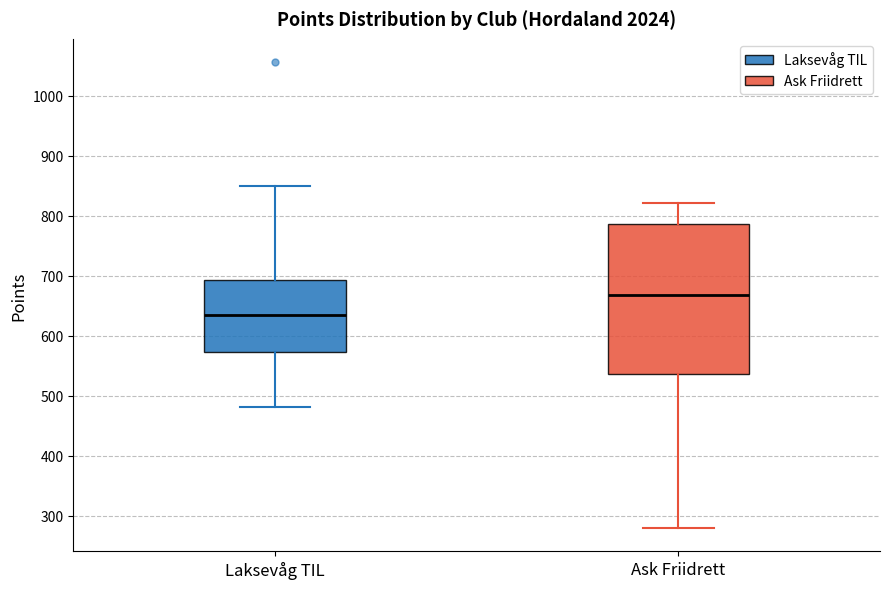

Reading left to right, transcribe this box plot: for each box, give where its median line is, the range the box spans, and where its two whiskers end, as read against the y-axis. The values are not printed on the chart, so give them approximately, as read against the axis.

Laksevåg TIL: median 630, box 570 to 690, whiskers 480 to 850
Ask Friidrett: median 670, box 540 to 790, whiskers 280 to 820